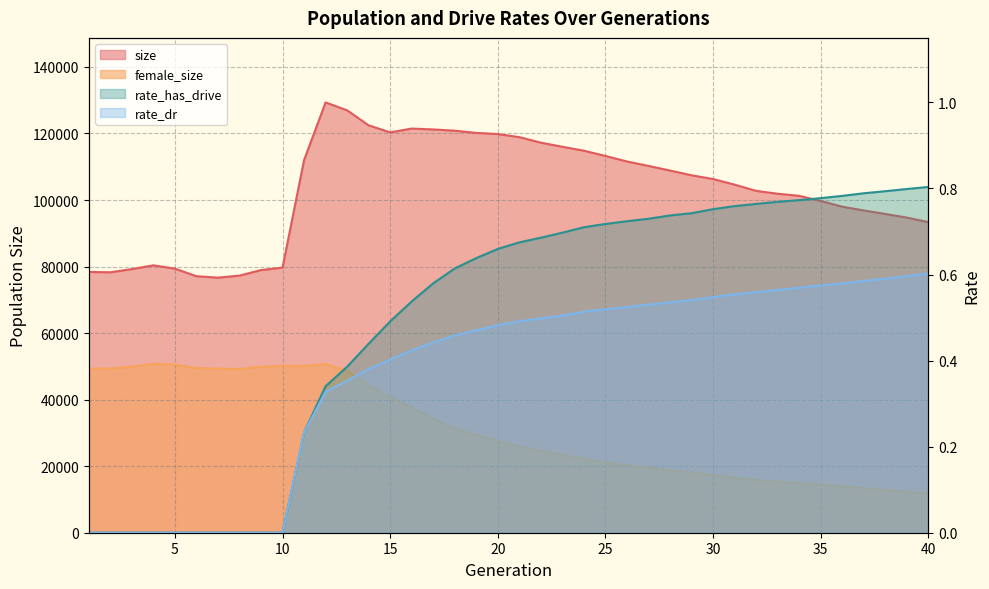

True or false: female_size and rate_has_drive cross at least once.

False